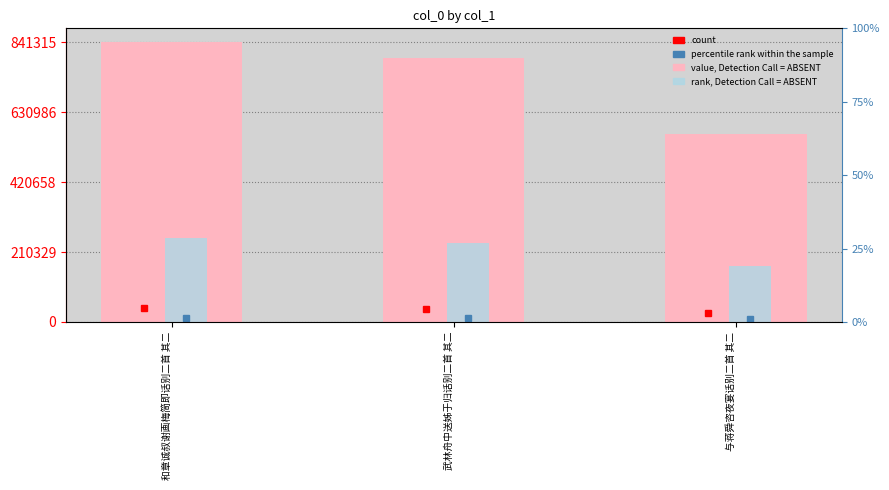

Which series has the largest range (max minus min)?

col_0 value